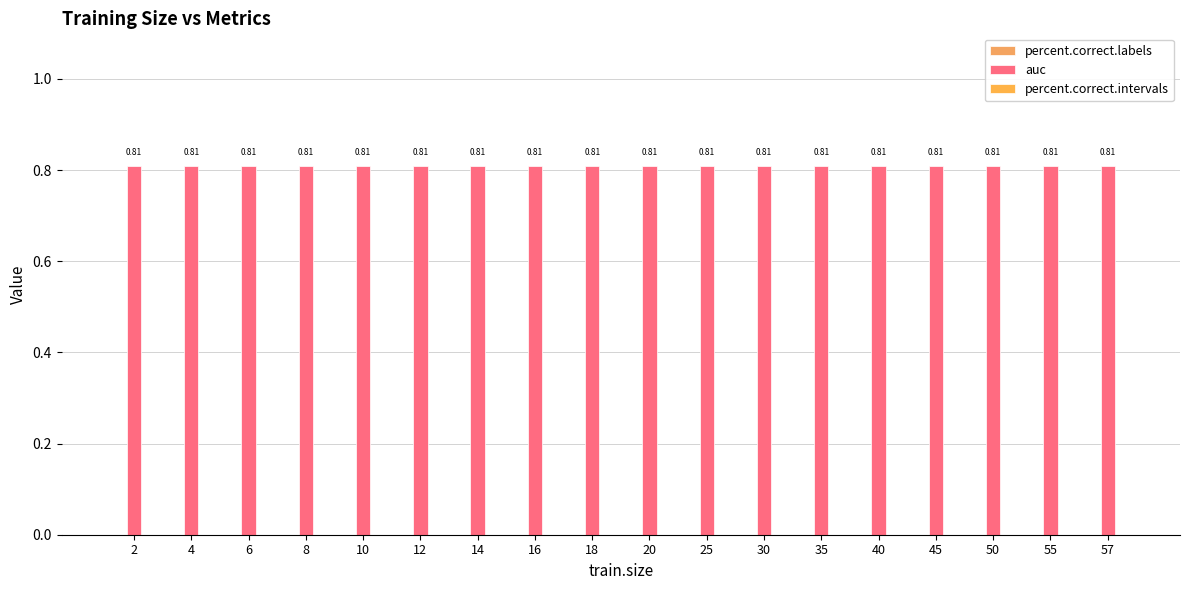

The value of auc at 50 is 0.8. True or false?

True